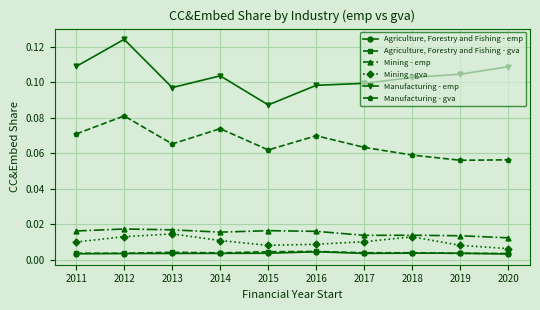

Count the Agriculture, Forestry and Fishing - emp values in the range 0 to 1.

10